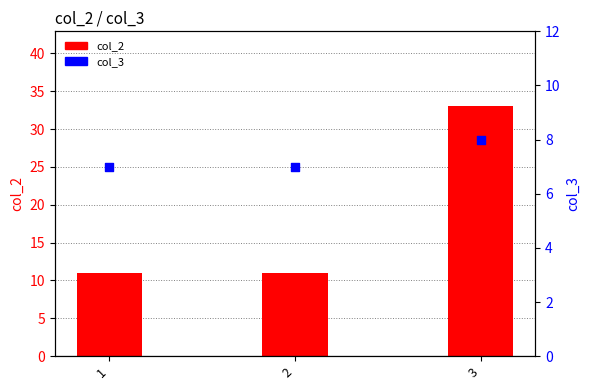

At which category is the sum across all series the highest?

3